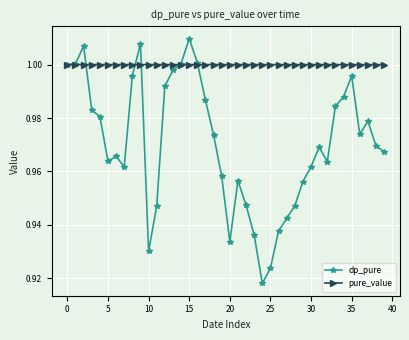

Which series has the largest range (max minus min)?

dp_pure